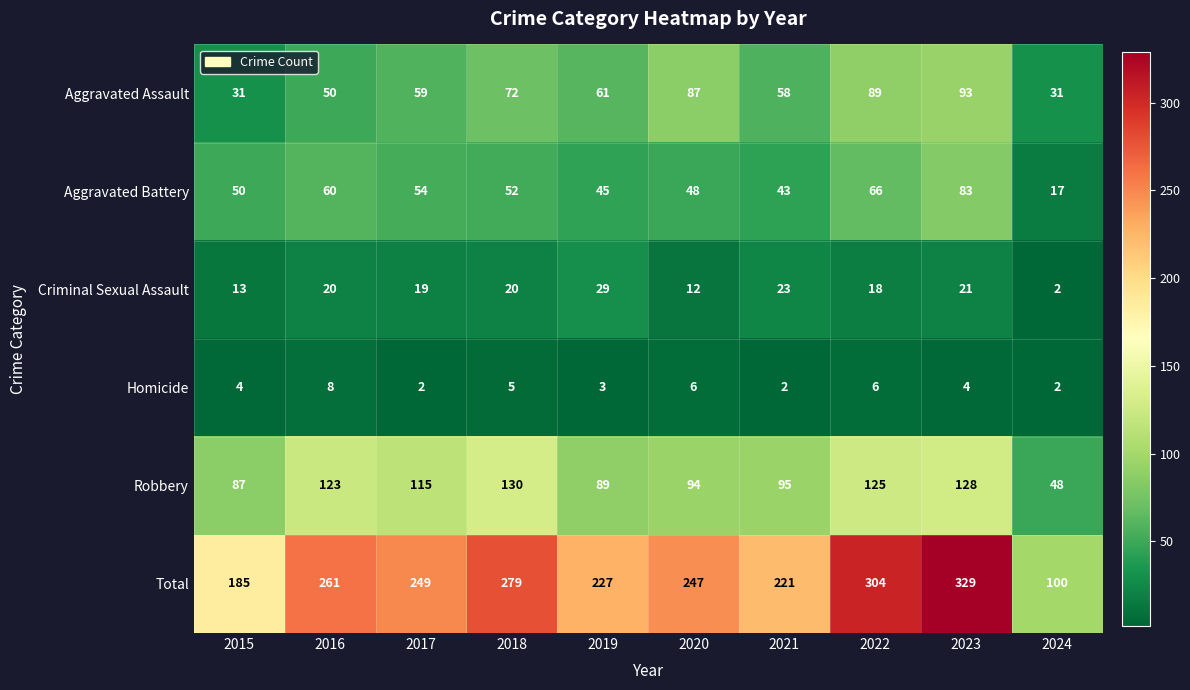

What is the difference between the maximum and minimum values in the Aggravated Battery series?

66